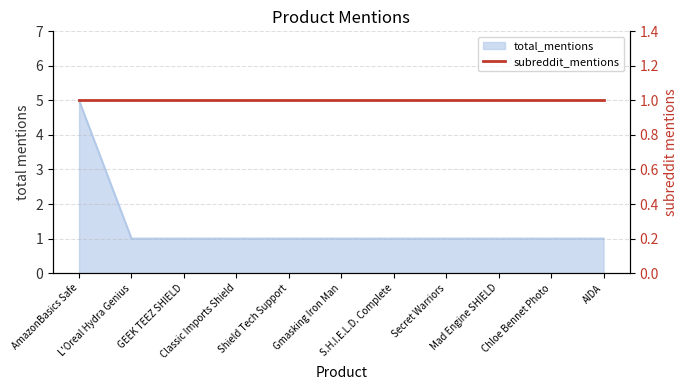

List the labels in order of value, largest first.

AmazonBasics Safe, L'Oreal Hydra Genius, GEEK TEEZ SHIELD, Classic Imports Shield, Shield Tech Support, Gmasking Iron Man, S.H.I.E.L.D. Complete, Secret Warriors, Mad Engine SHIELD, Chloe Bennet Photo, AIDA